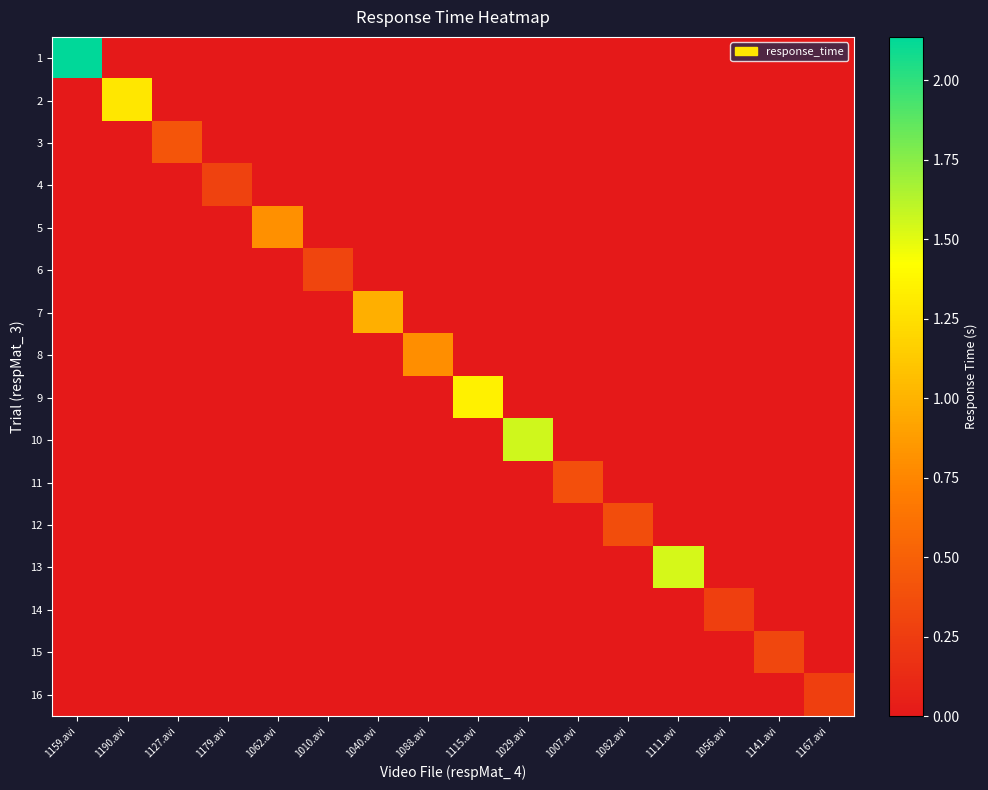

Which label corresponds to the largest value in the chart?

1159.avi